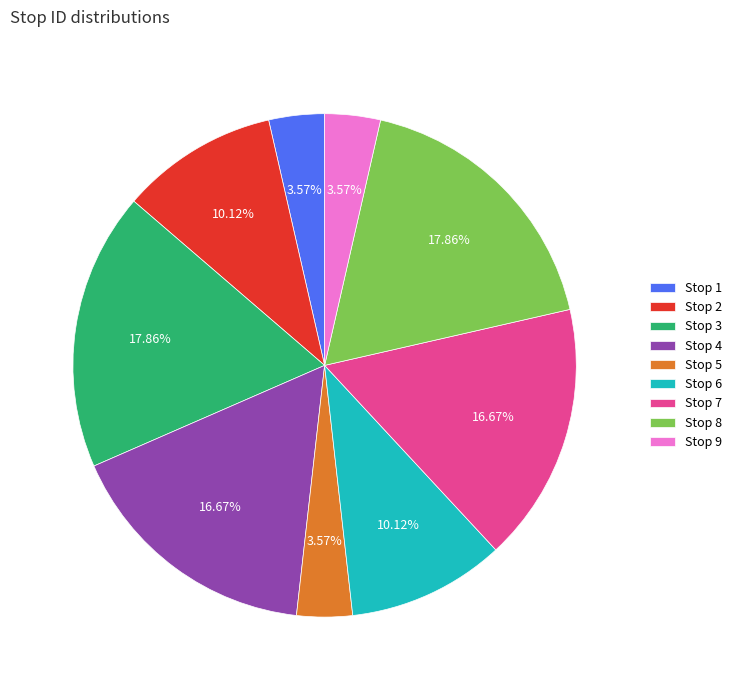

To the nearest percent, what is the difference between the Stop 2 and Stop 3 slice percentages?

8%